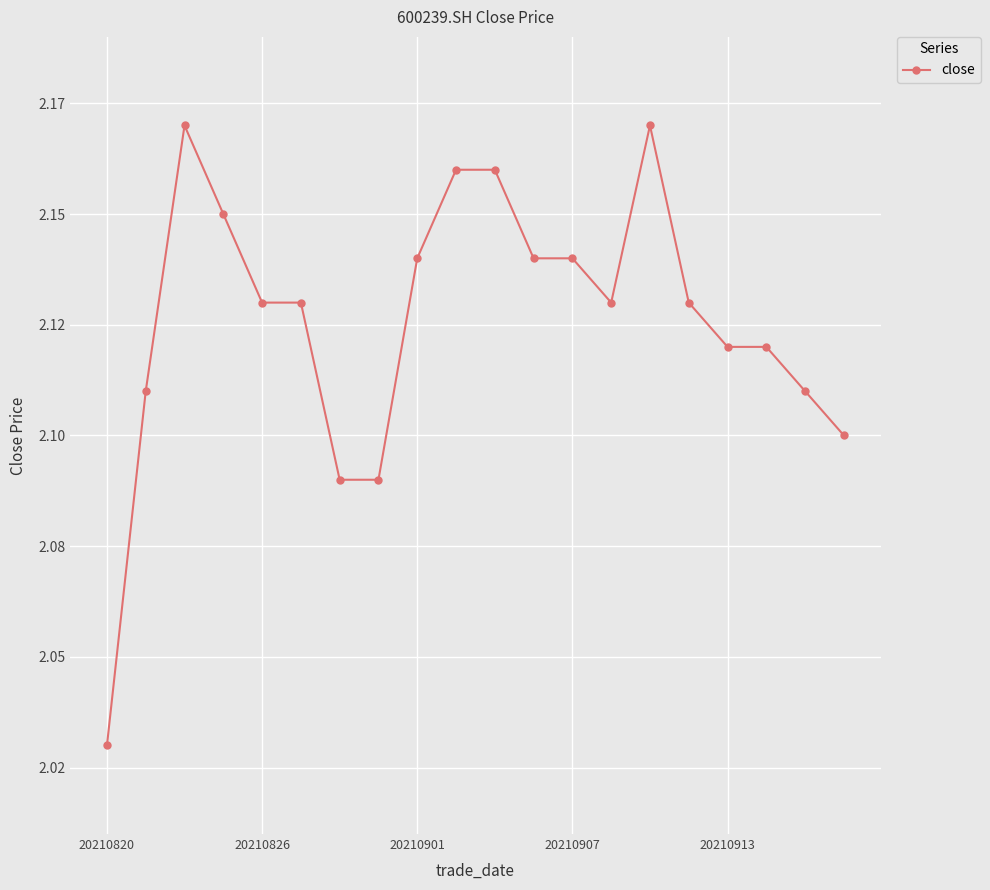

Does the chart have visible grid lines?

Yes